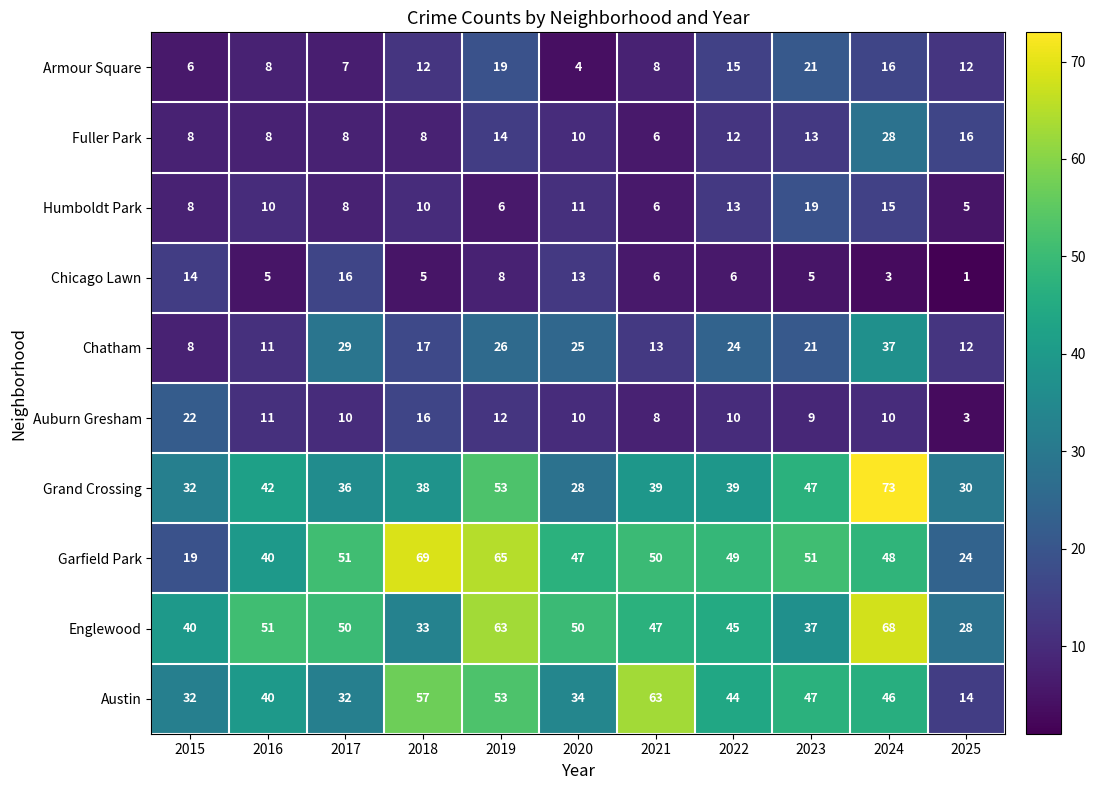

At how many categories does at least one series exceed 62?

4